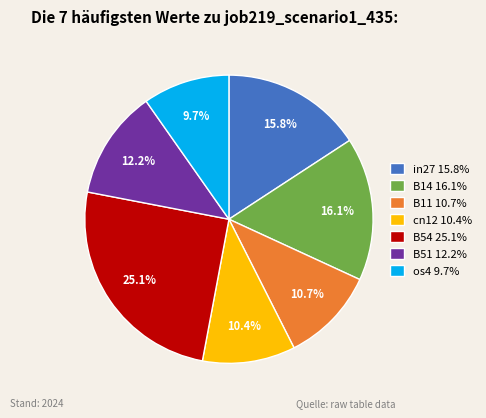

How many segments does this pie chart have?

7